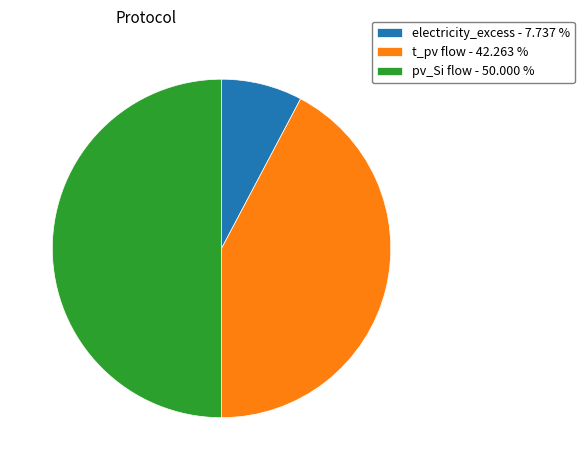

Combined, do t_pv flow - 42.263 % and pv_Si flow - 50.000 % account for over 50%?

Yes